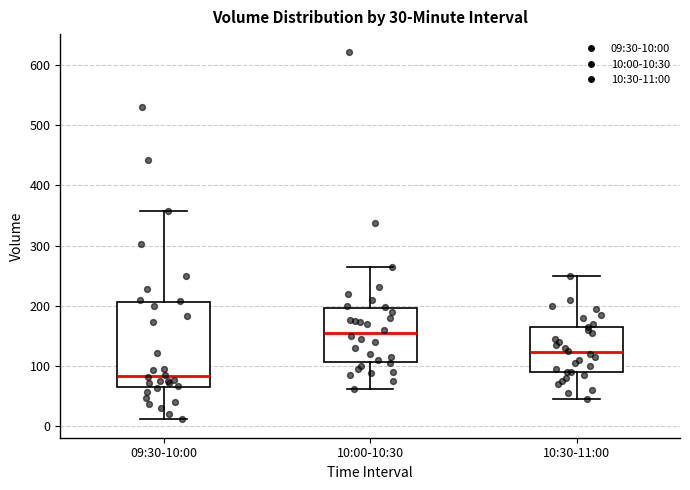

Comparing the boxes themselves (not the whiskers), which one is the tallest?

09:30-10:00